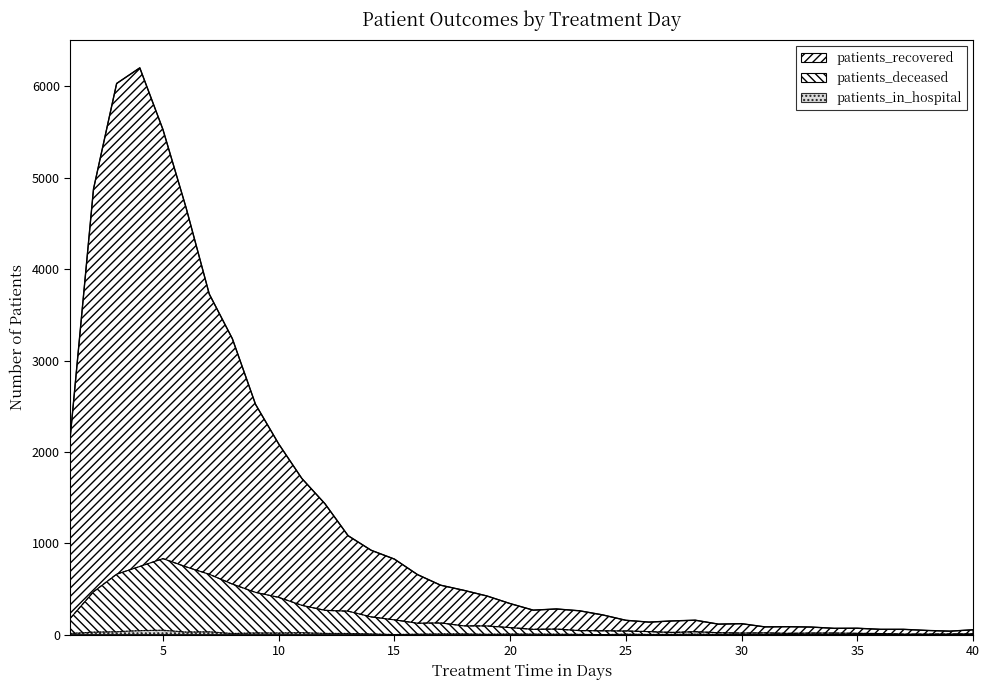

True or false: patients_recovered and patients_in_hospital cross at least once.

False